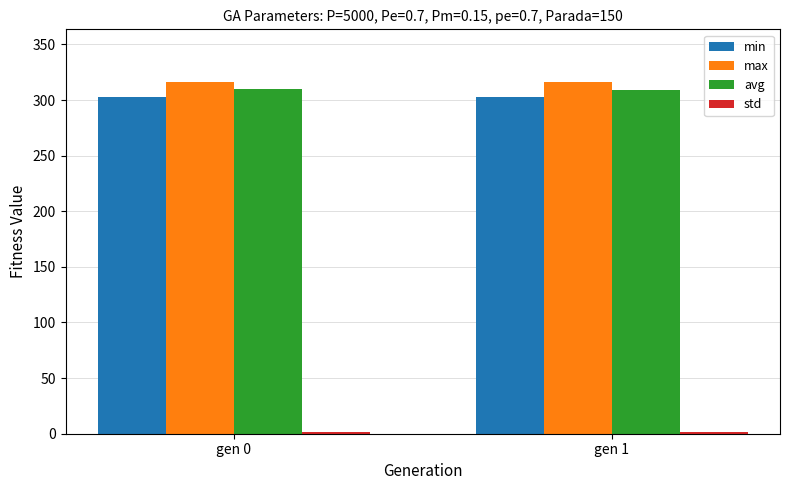

True or false: avg has a value of 309.1 at gen 1.

True